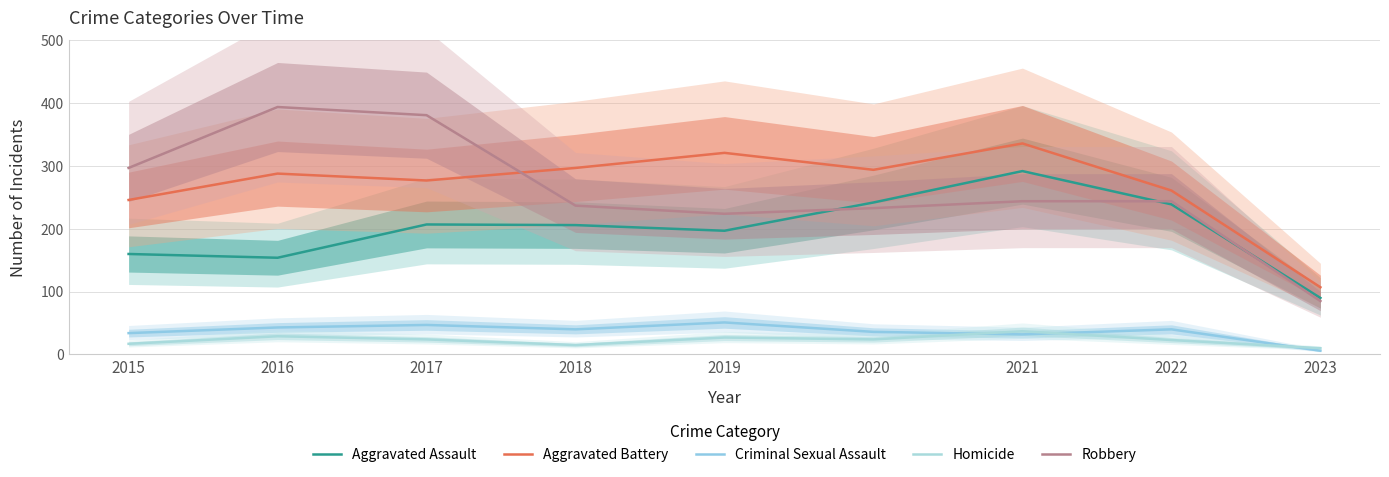

True or false: Aggravated Battery and Homicide cross at least once.

False